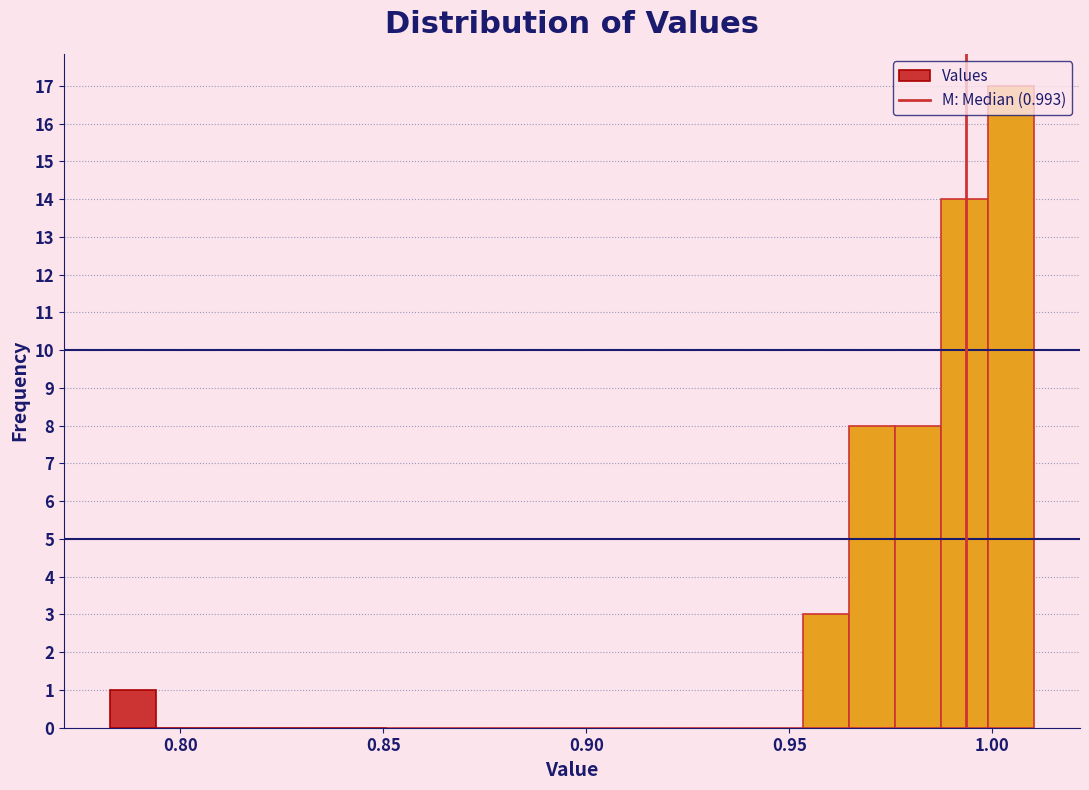

Read against the x-axis, roughly where is the centre of the tallest bar?

1.005